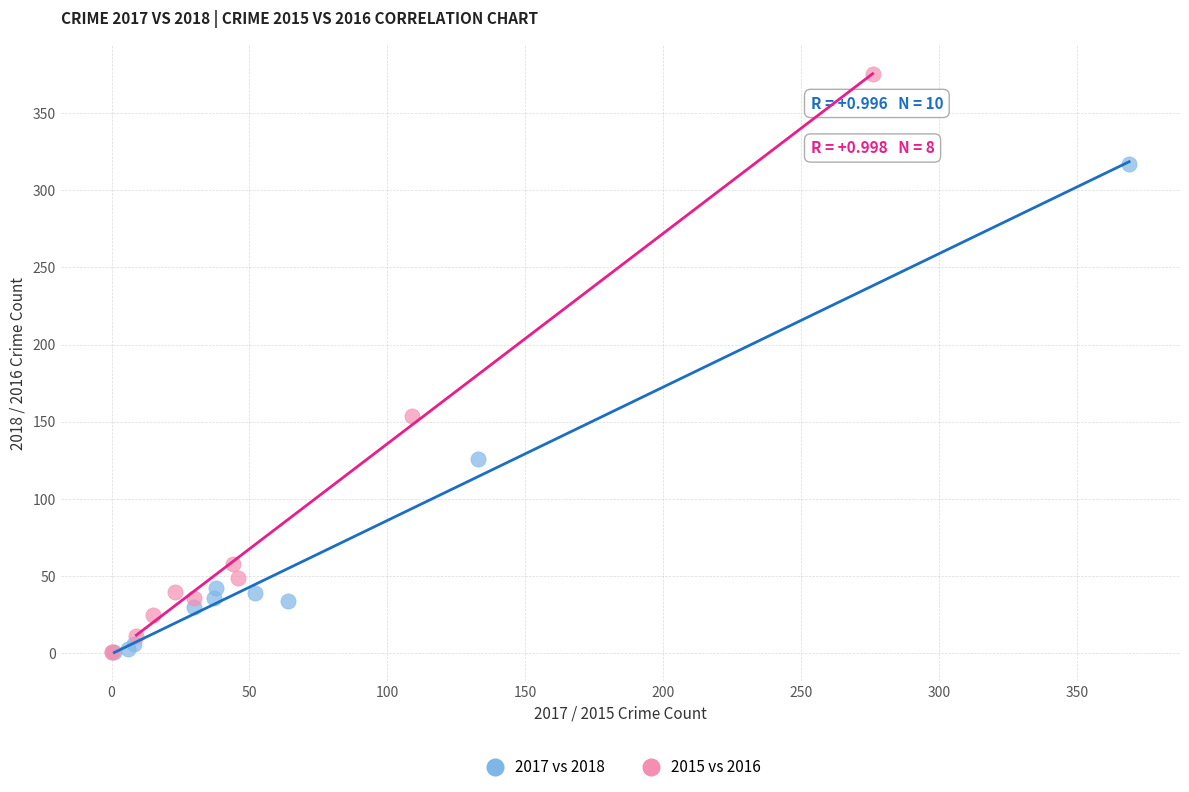

Which series contains the highest Y value?

2015 vs 2016